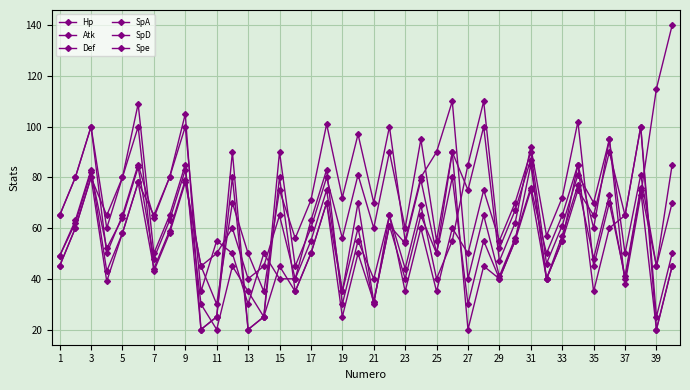

In Hp, how many points are higher than both neighbors (excluding endpoints)?

14